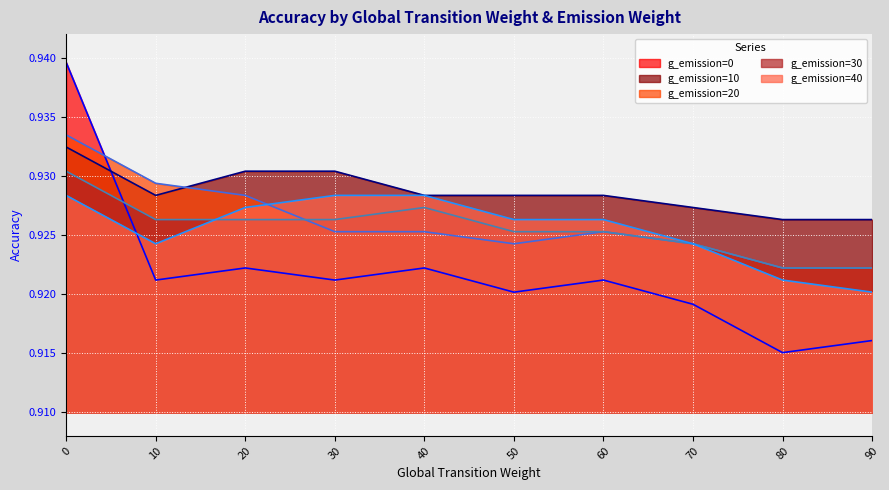

Read the g_emission=40 value at 30.

0.9